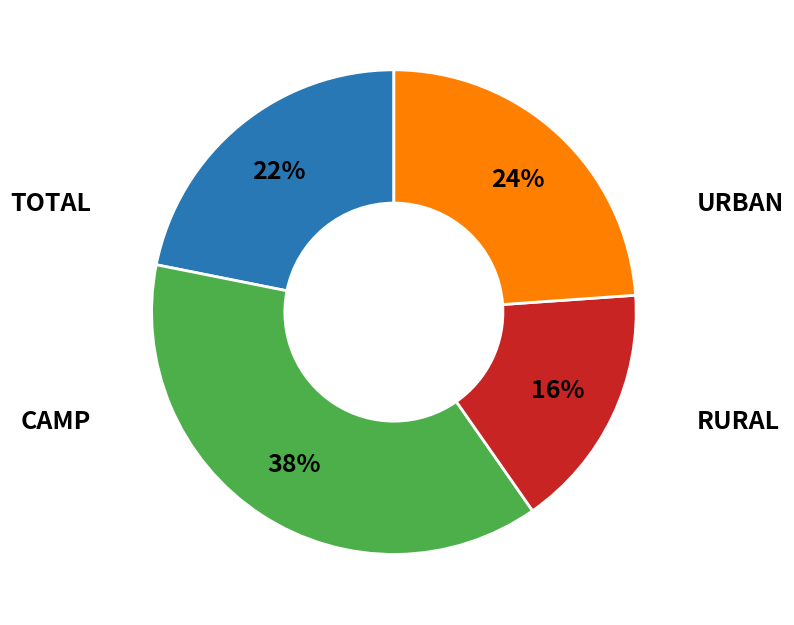

What portion of the pie excludes URBAN?

78.1%